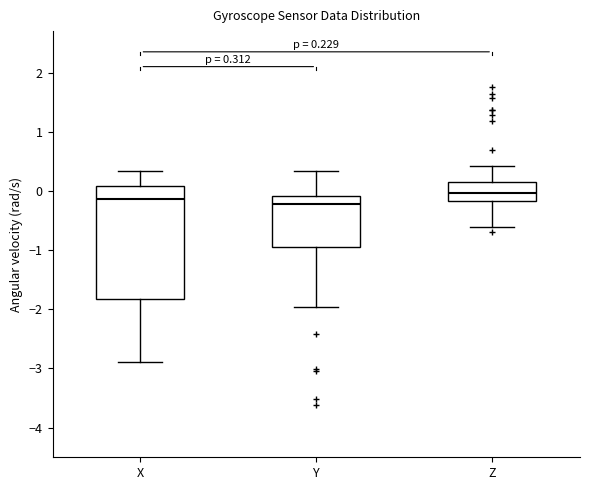

Which box is the tallest, from its lower edge to its upper edge?

X